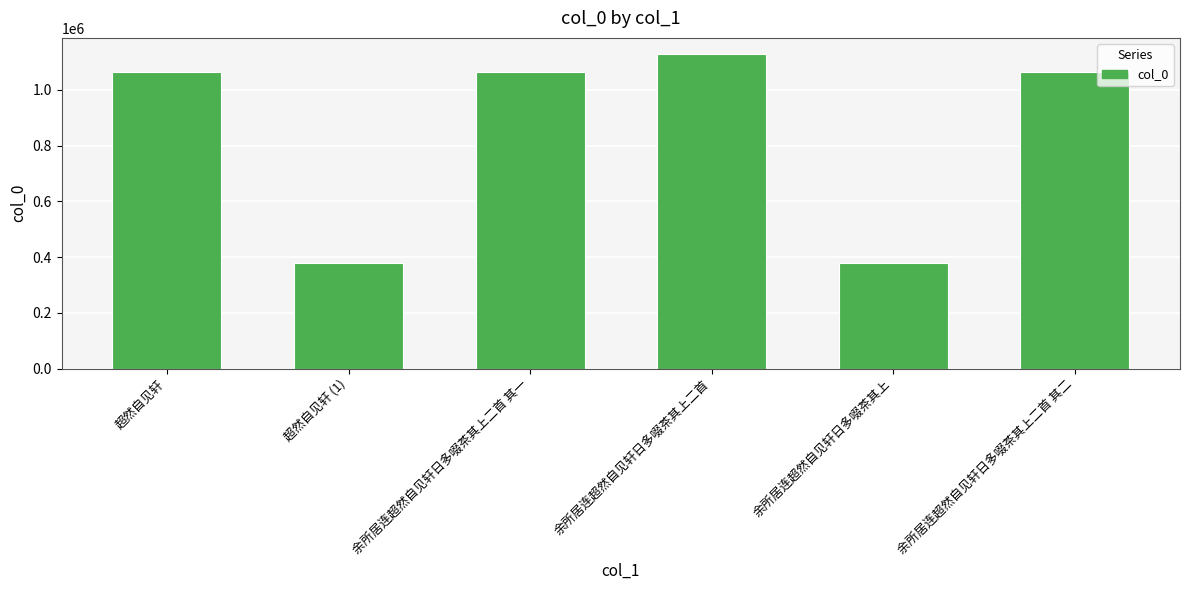

What is the difference between the values at 余所居连超然自见轩日多啜茶其上二首 其一 and 超然自见轩?

164